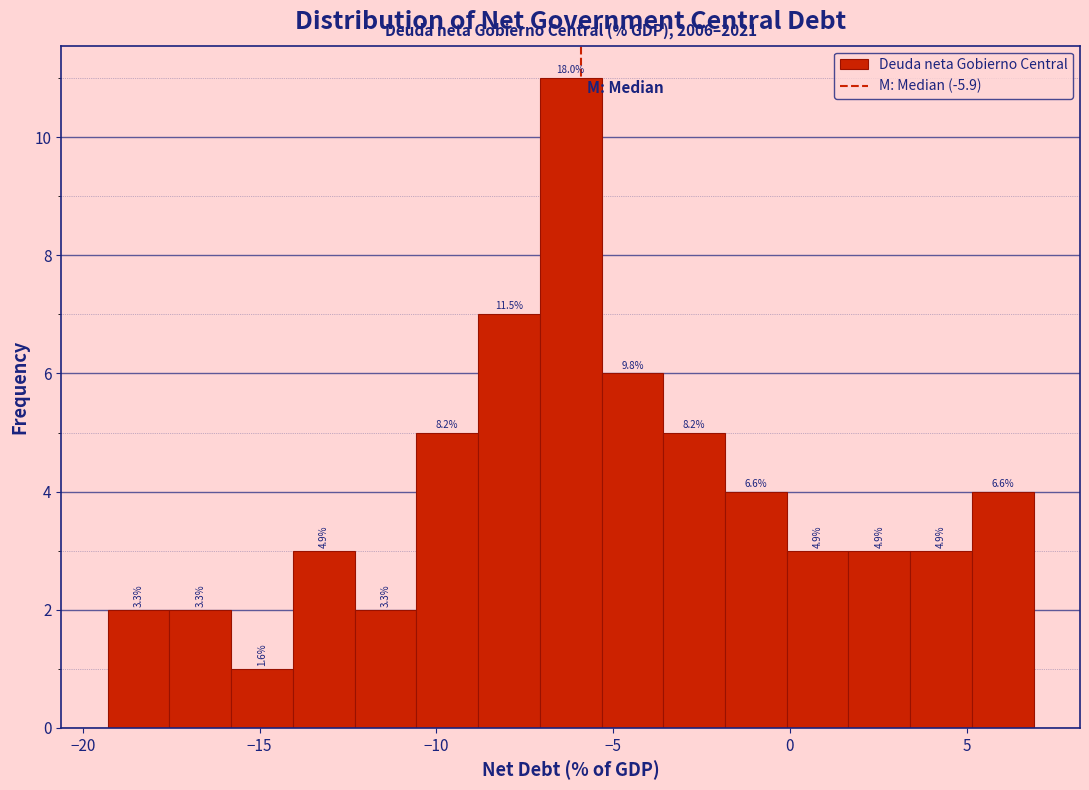

Around what value on the x-axis is the tallest bar? Give the approximate position of its centre, as read against the axis.

-6.0